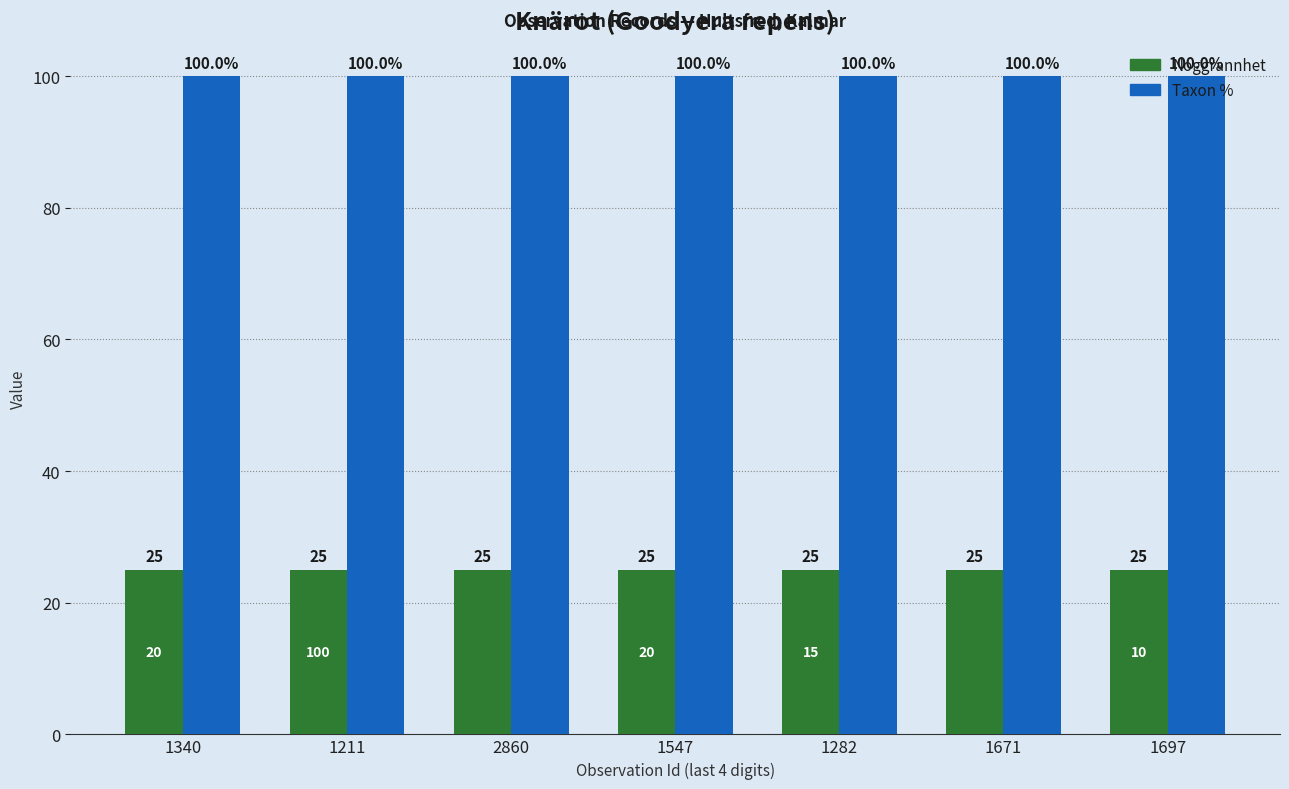

Reading left to right, extract all data points from this chart.

Noggrannhet: 25	25	25	25	25	25	25
Taxon %: 100	100	100	100	100	100	100